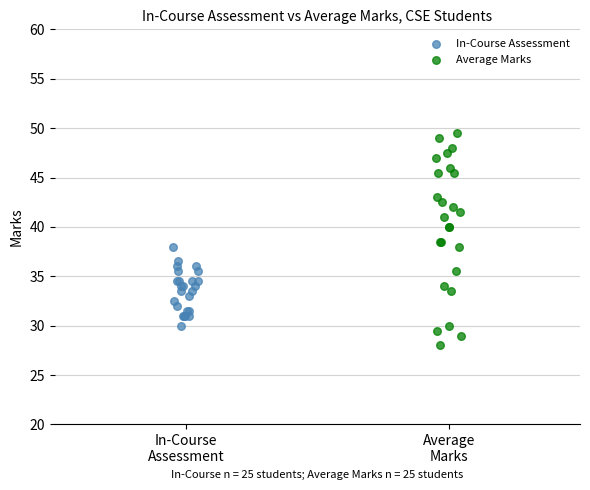

Which series contains the lowest Y value?

Average Marks